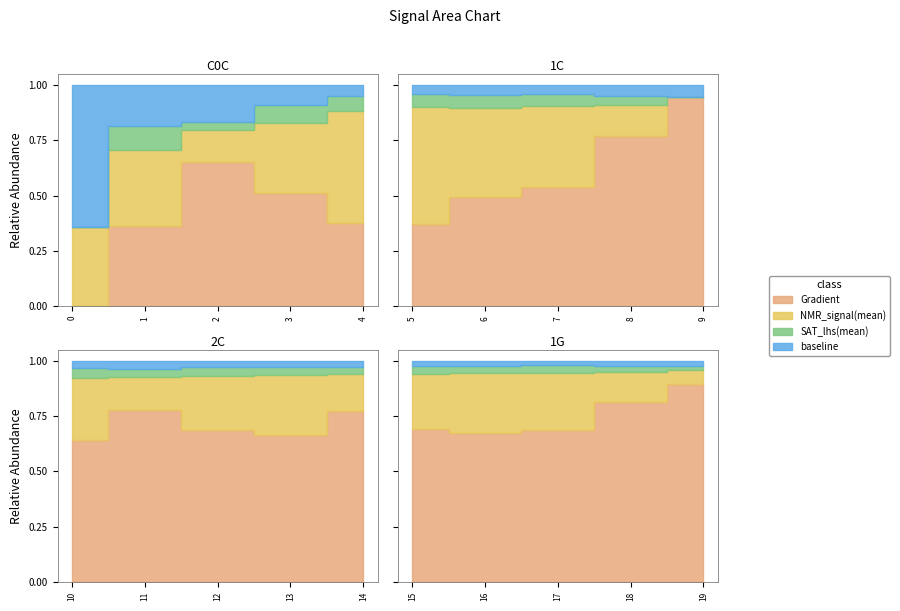

How many data points in Gradient are above 39?

10